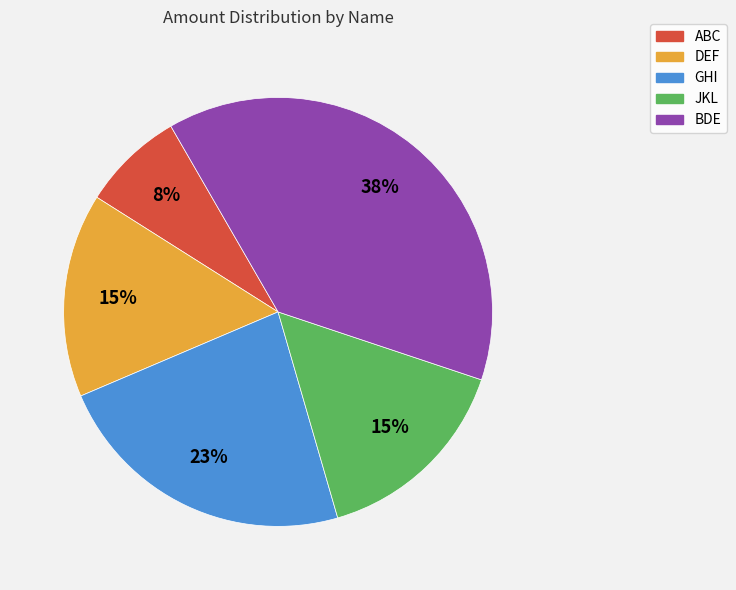

Which category has the smallest portion of the pie?

ABC